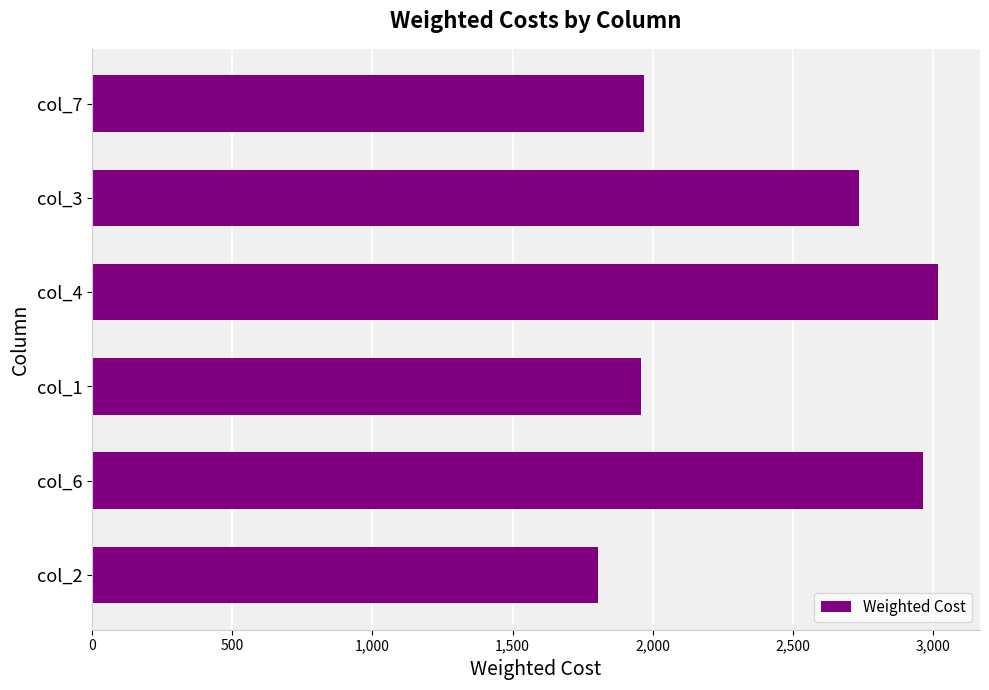

Approximately how many times larger is the value at col_4 compared to col_3?

1.1